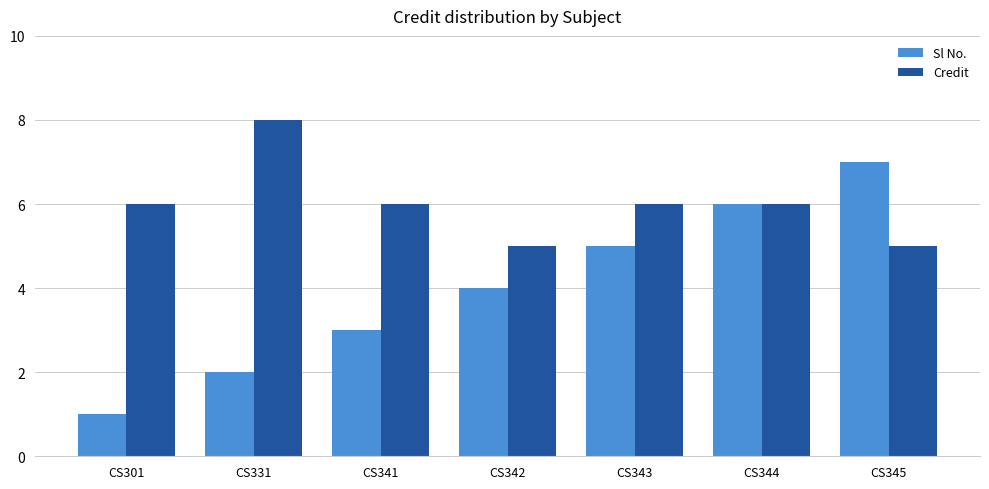

What is the minimum value shown in the chart?

1